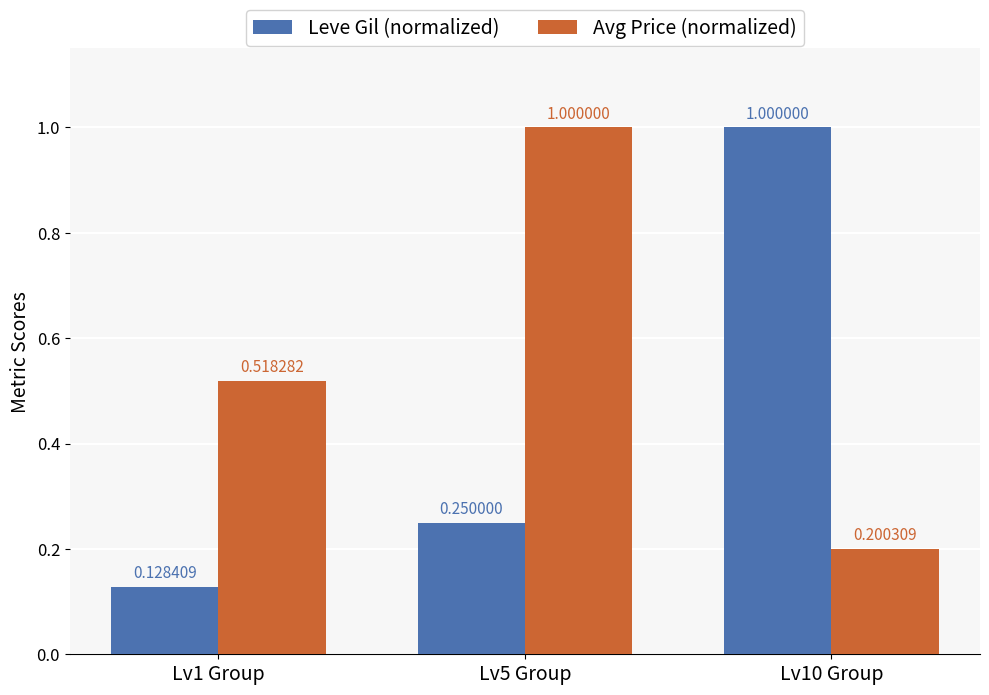

What is the label of the 1st bar from the right?

Lv10 Group